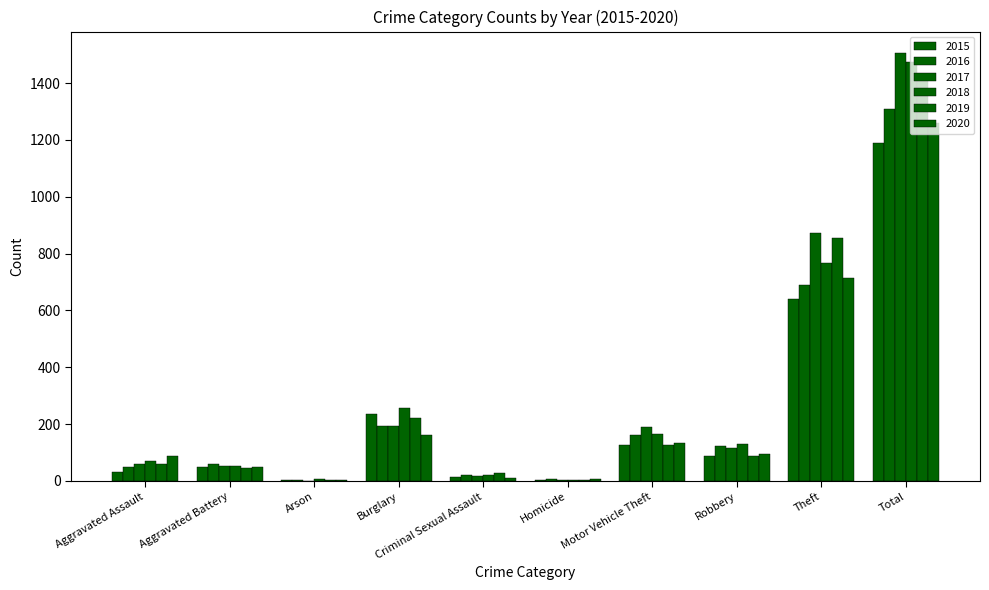

How many distinct data groups are displayed?

6